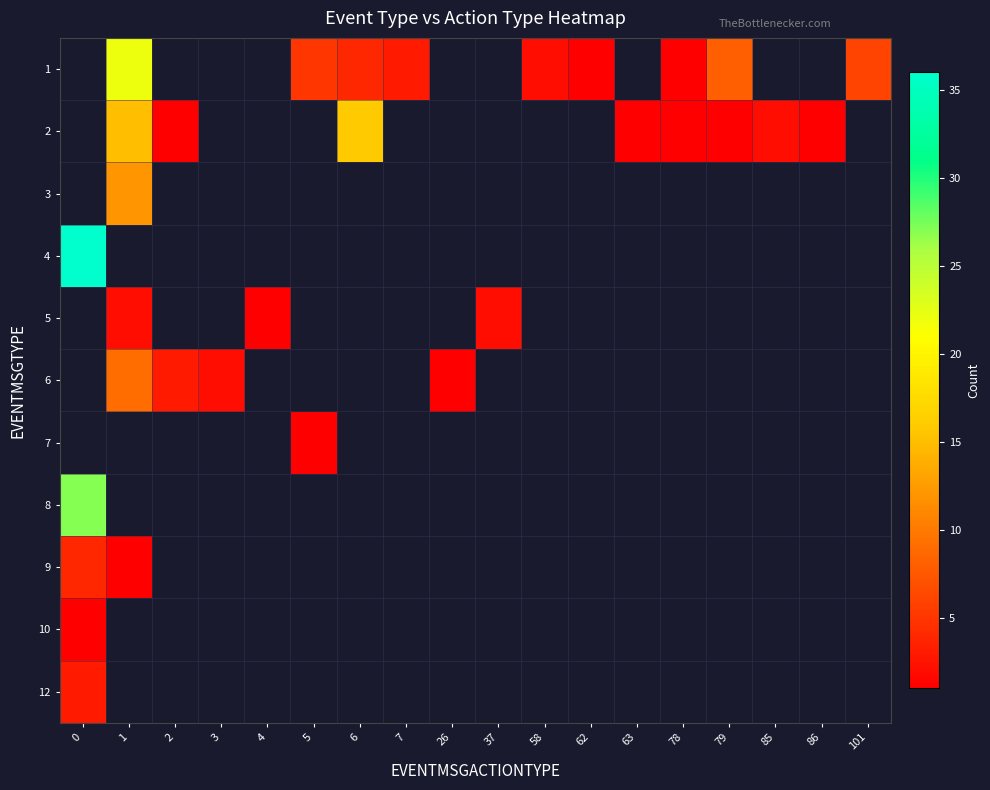

Is it true that row_8 equals 4.0 at 0?

True